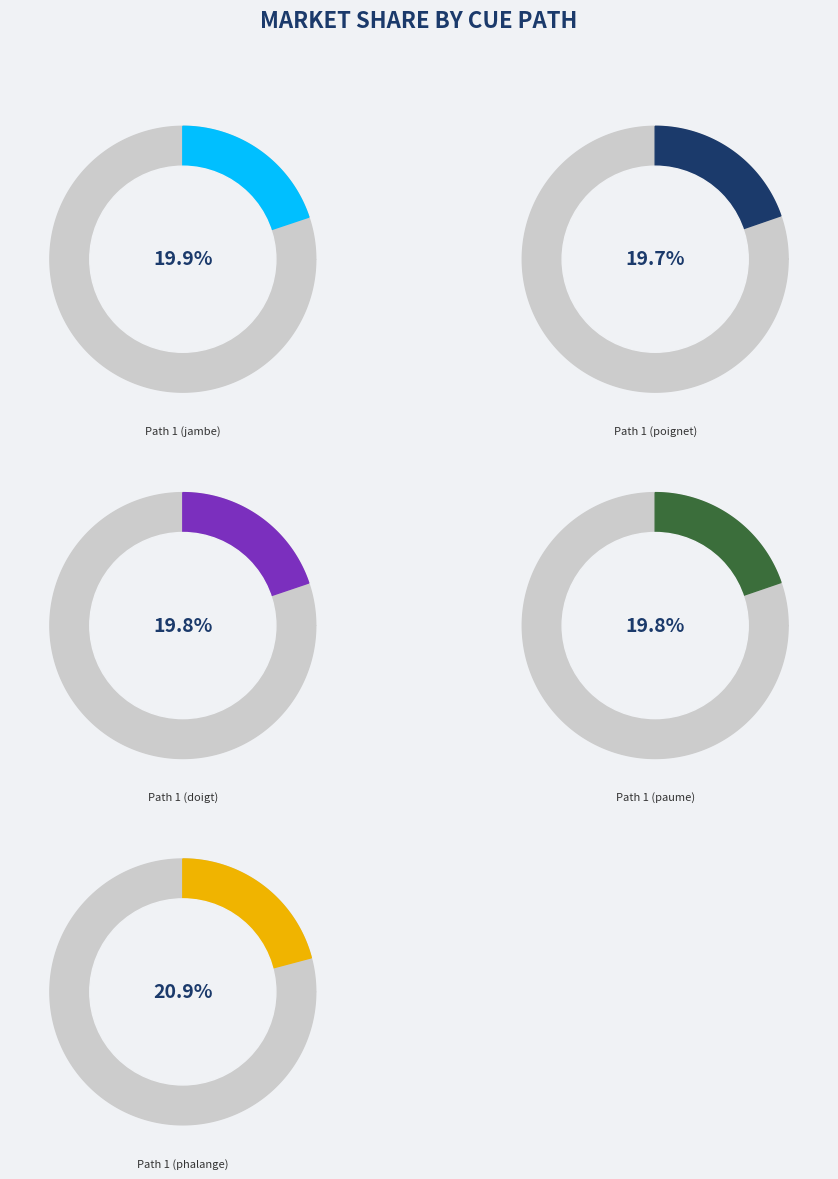

Count the number of slices in the pie.

5